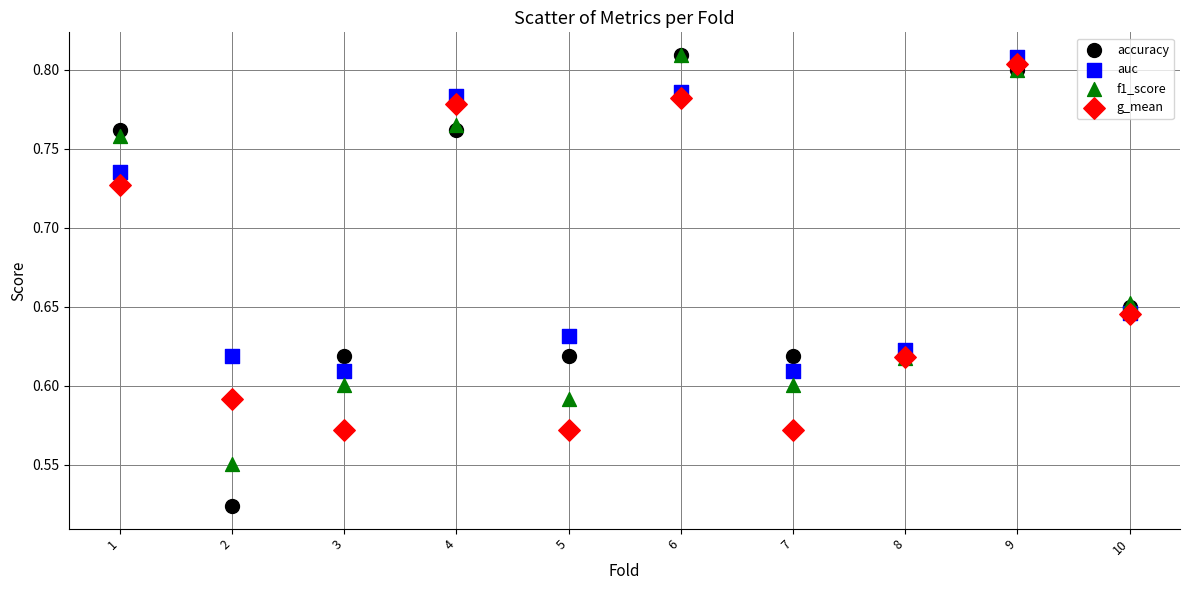

Which series reaches the minimum Y coordinate?

accuracy